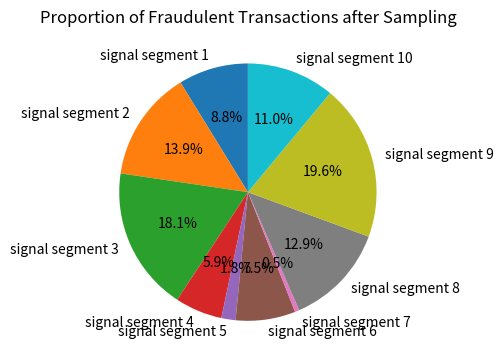

What percentage is the signal segment 9 slice, to the nearest percent?

20%